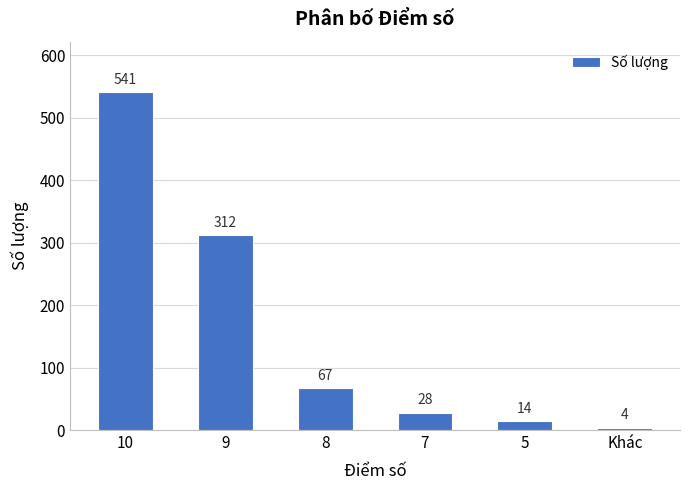

List the labels in order of value, smallest first.

Khác, 5, 7, 8, 9, 10